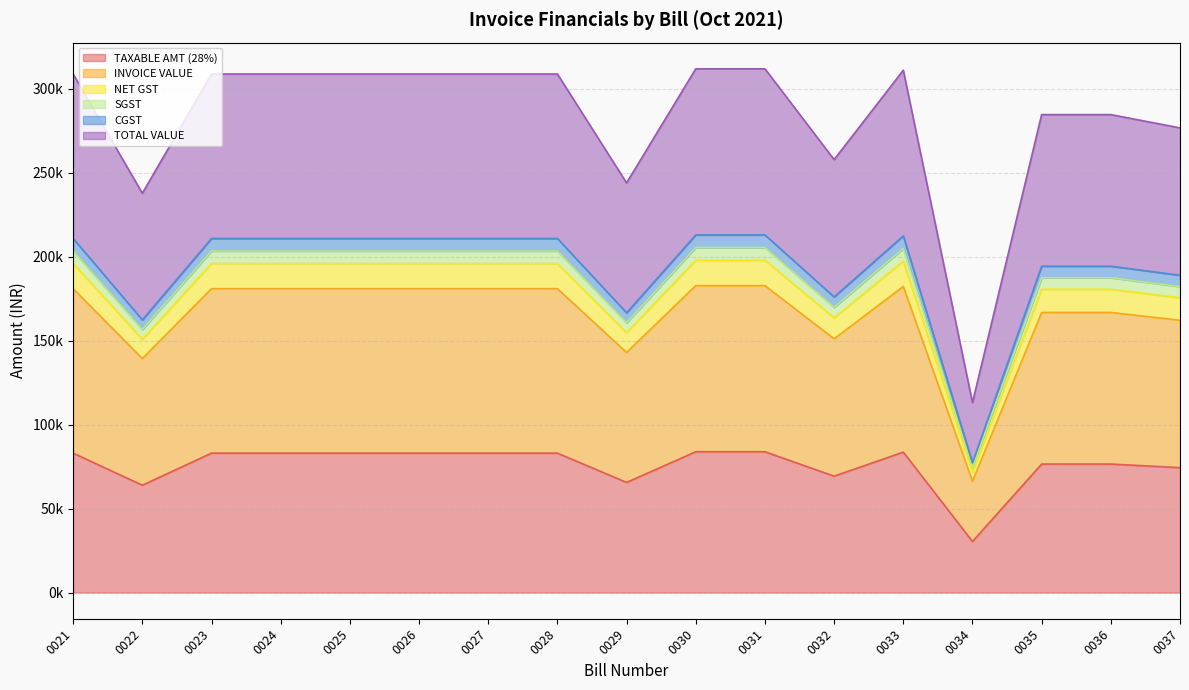

True or false: SGST and CGST cross at least once.

False